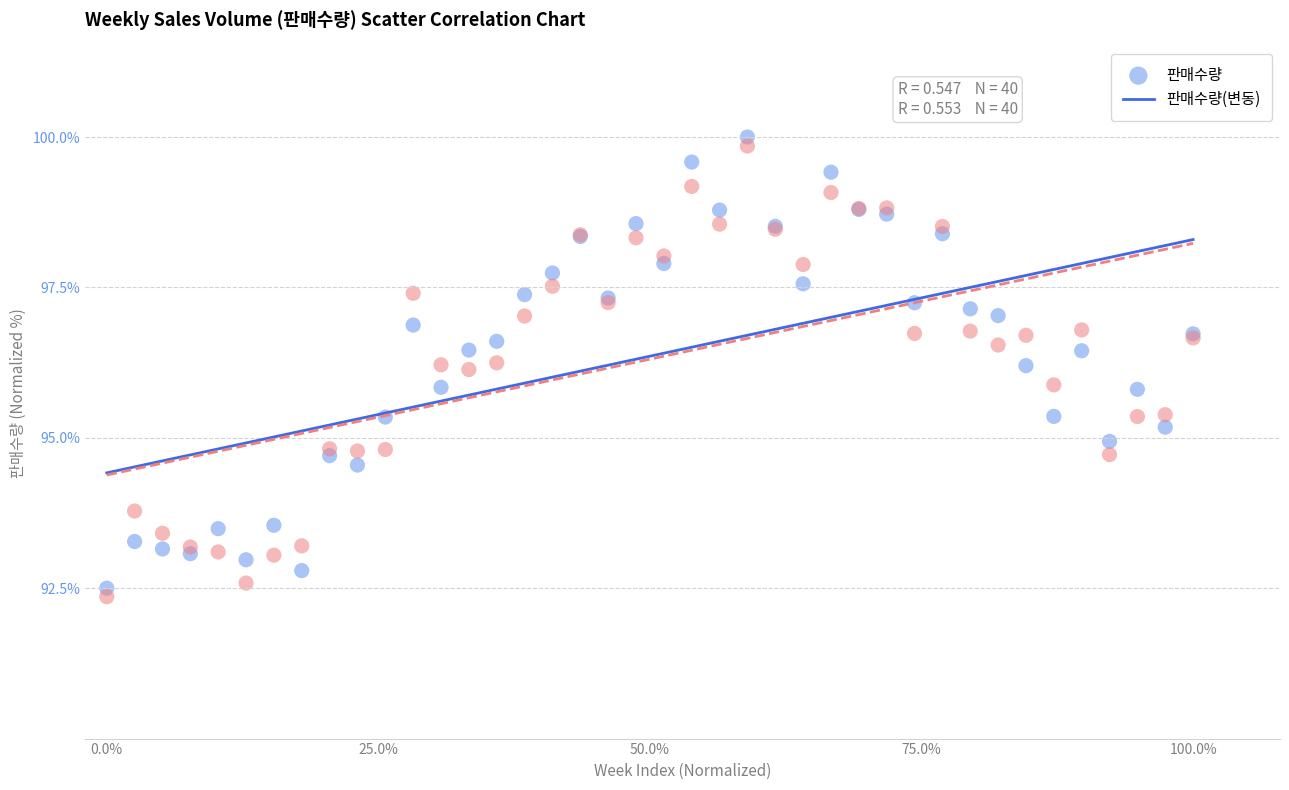

What is the X range (max minus min) for the scatter plot?

1.0